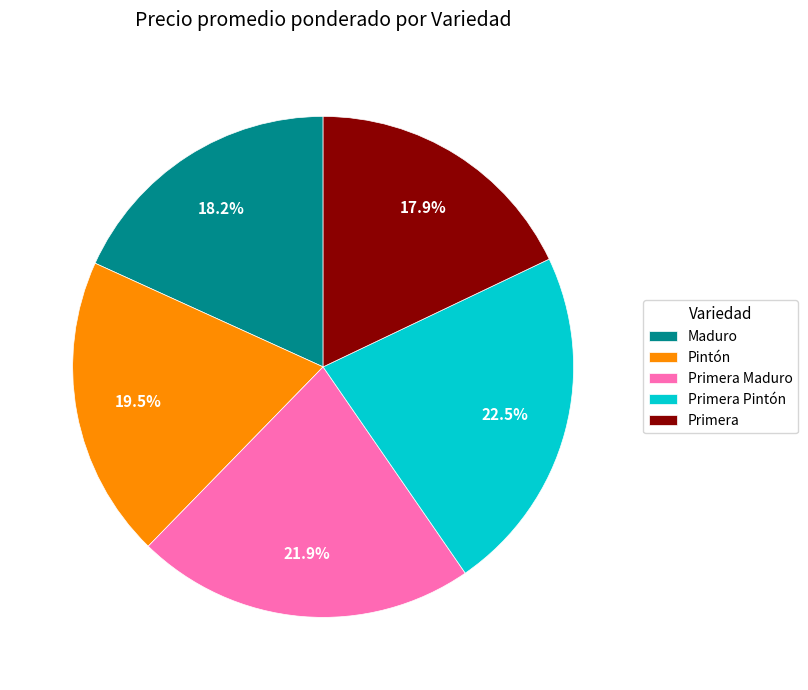

Which category has the biggest portion of the pie?

Primera Pintón